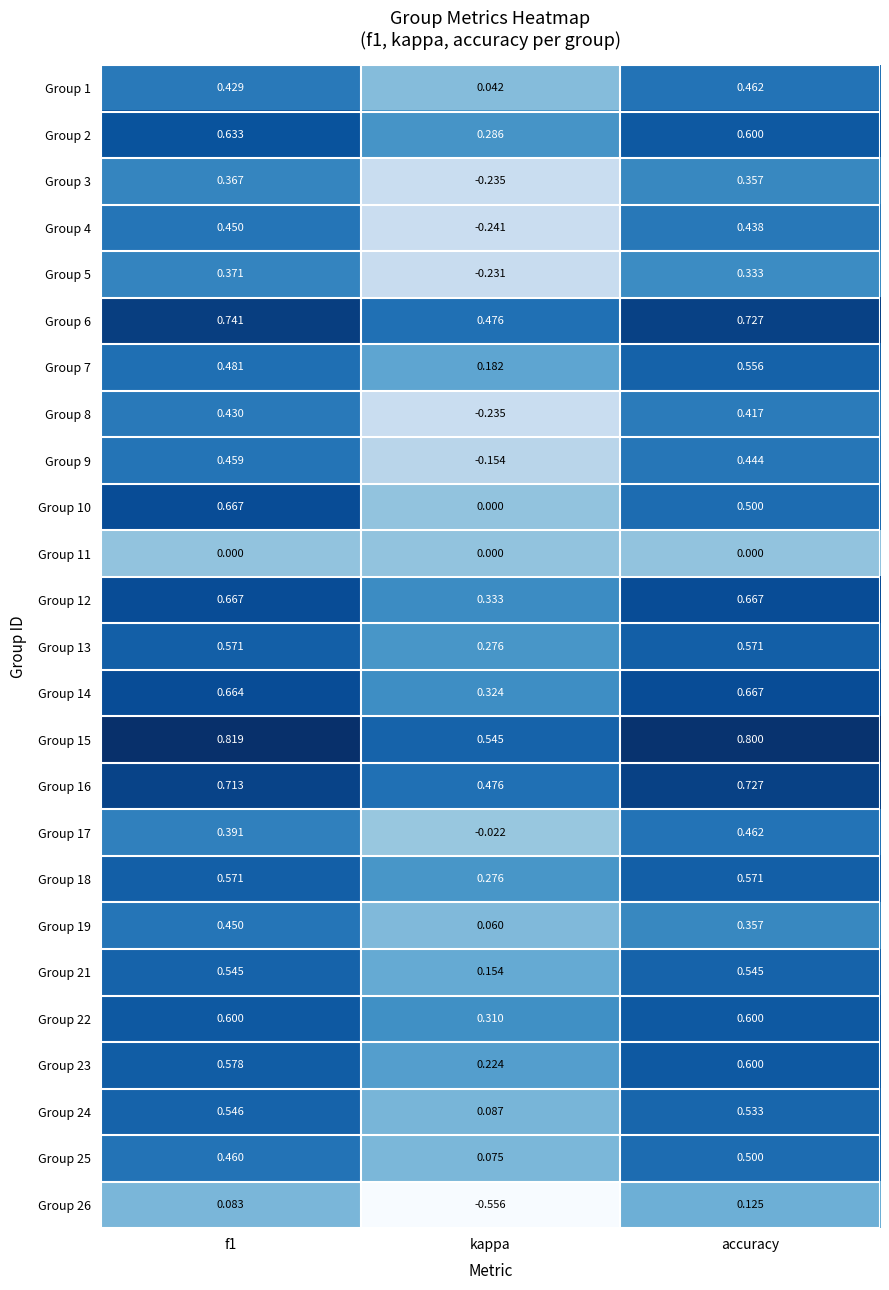

Which label corresponds to the smallest value in the chart?

kappa